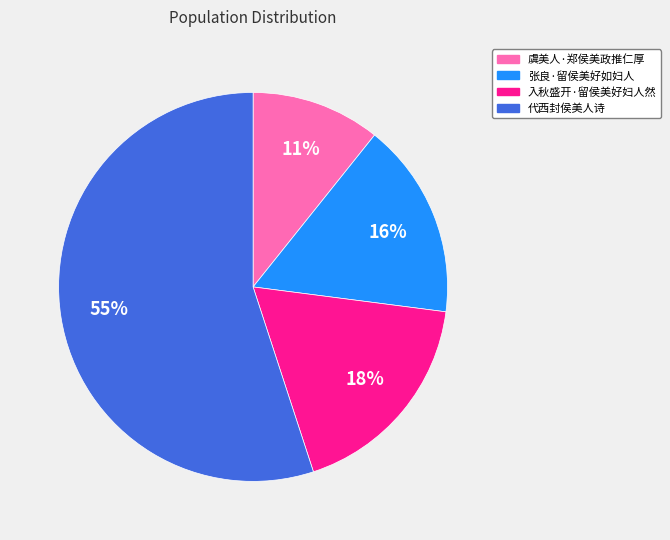

How many segments does this pie chart have?

4